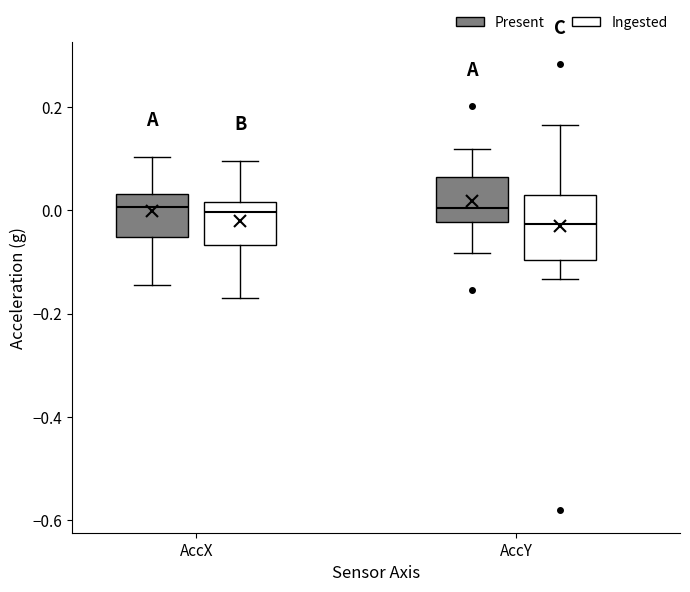

Where is the lower edge of the box for AccY (Present) on the y-axis? The values are not printed on the chart, so give them approximately, as read against the axis.

-0.02